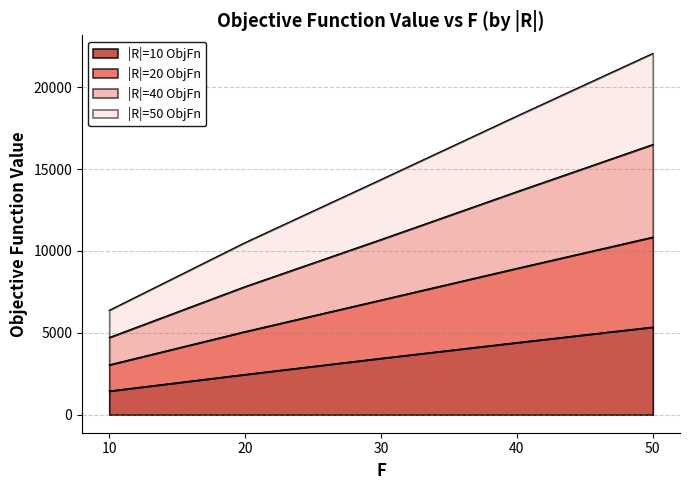

True or false: |R|=10 ObjFn and |R|=20 ObjFn cross at least once.

False